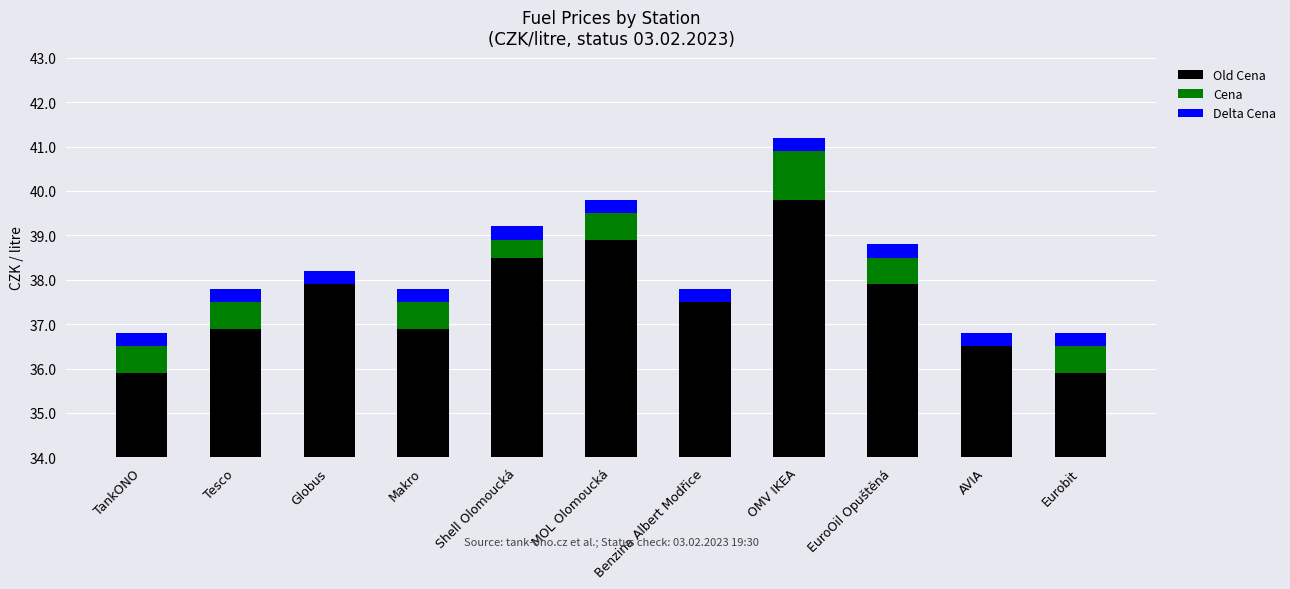

What is the value of the Delta Cena bar at the 8th from the left?

0.3